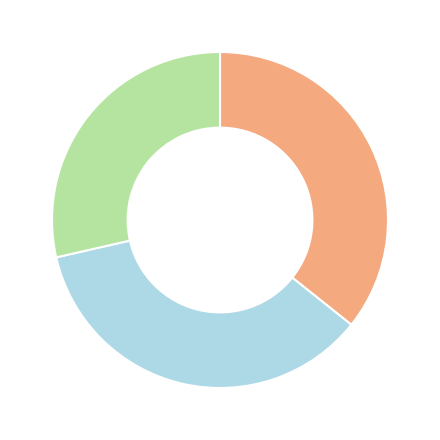

Is there a majority slice in this chart?

No